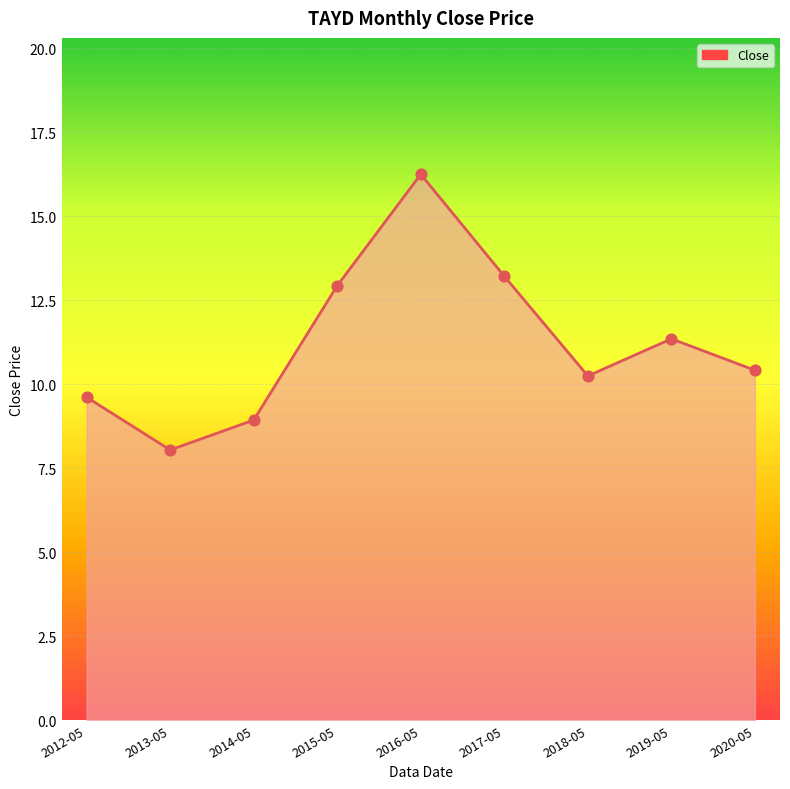

What is the change in value from 2014-05 to 2020-05?

+1.5